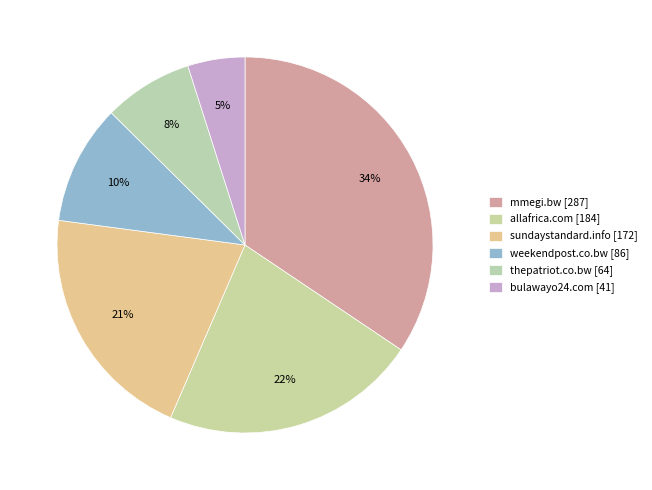

What is the change in value from allafrica.com to sundaystandard.info?

-12